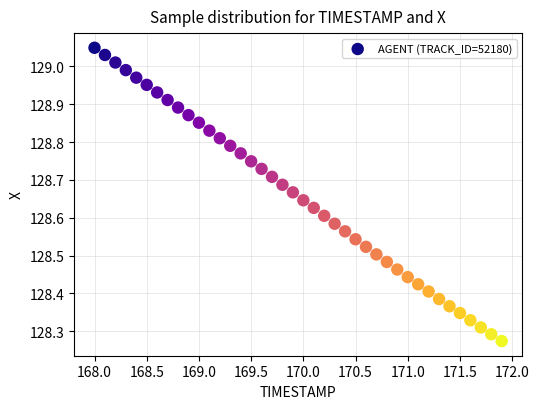

What is the range of Y values (max minus min)?

0.8